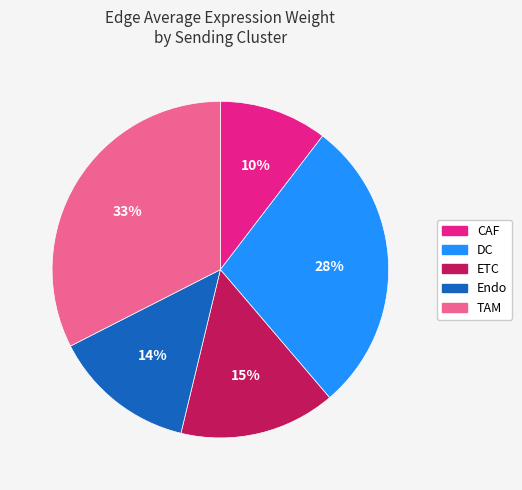

How many segments does this pie chart have?

5